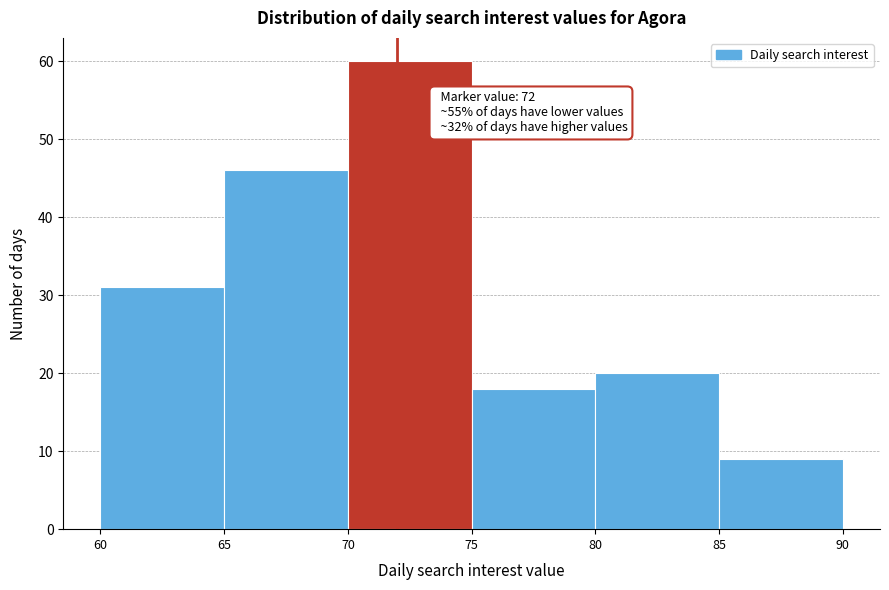

Which range on the x-axis has the tallest bar?

70 to 75